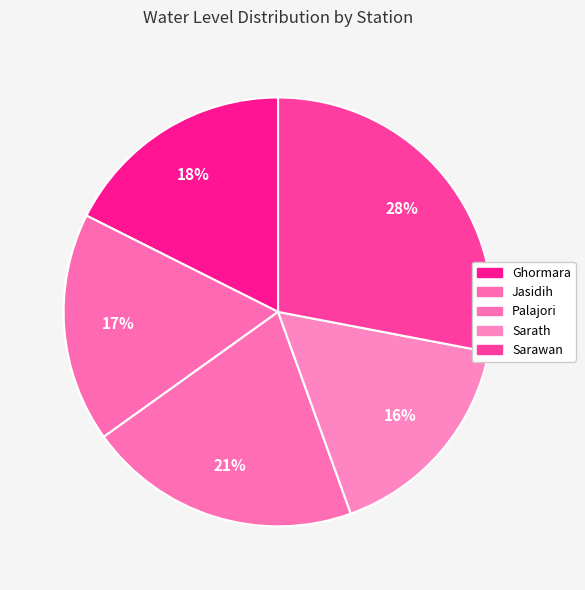

How many segments does this pie chart have?

5